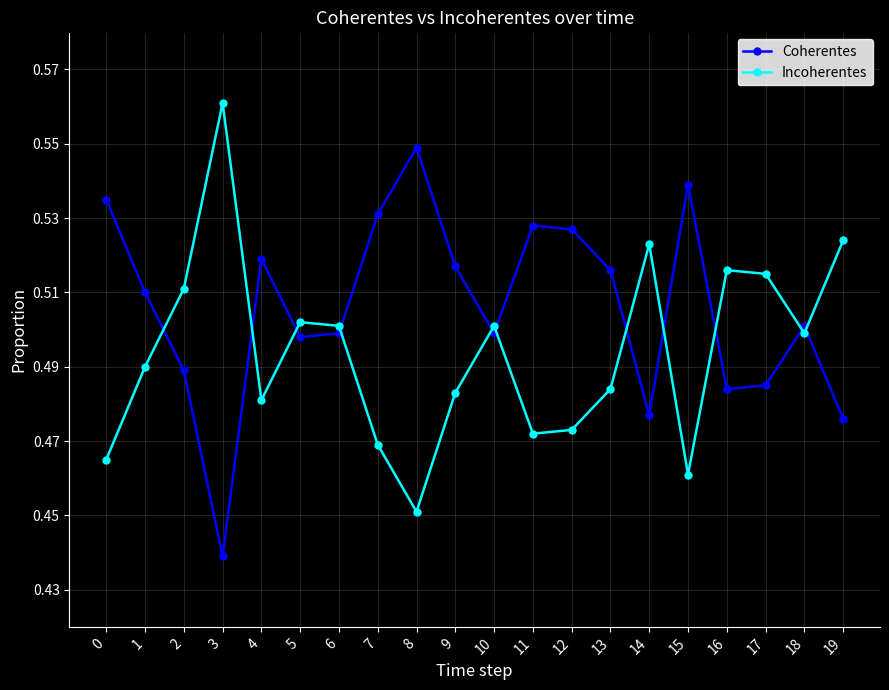

True or false: Coherentes and Incoherentes intersect in this chart.

True